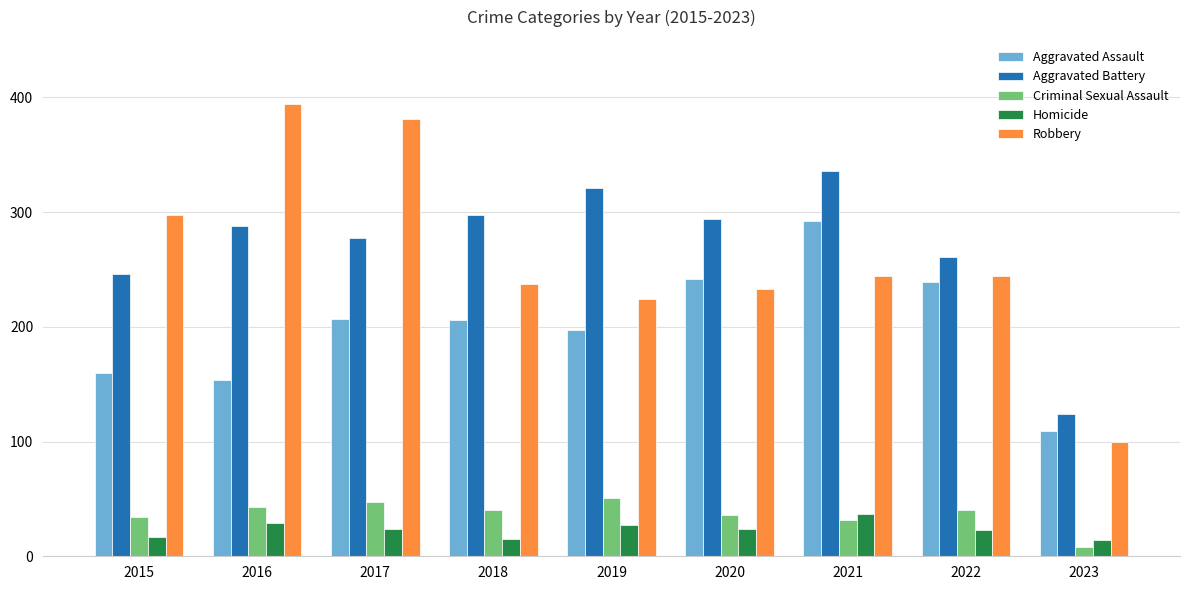

What is the maximum value for Aggravated Assault?

292